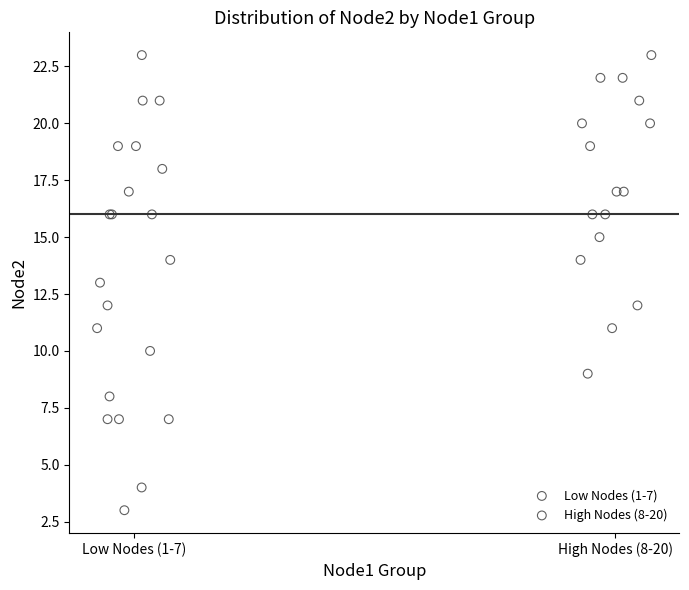

Which series contains the lowest Y value?

Low Nodes (1-7)